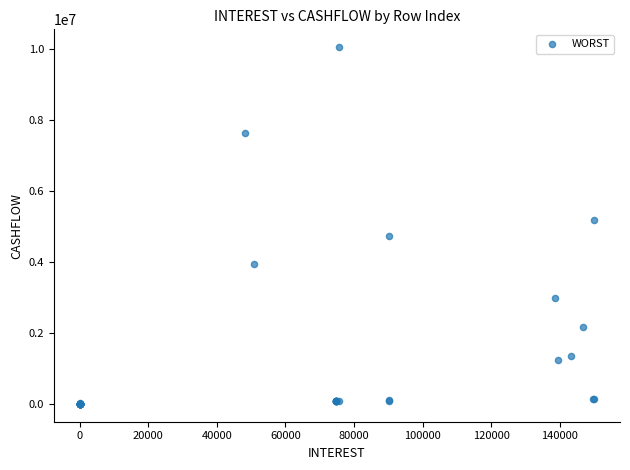

What Y value in the scatter plot is closest to 5025808?

5178456.1